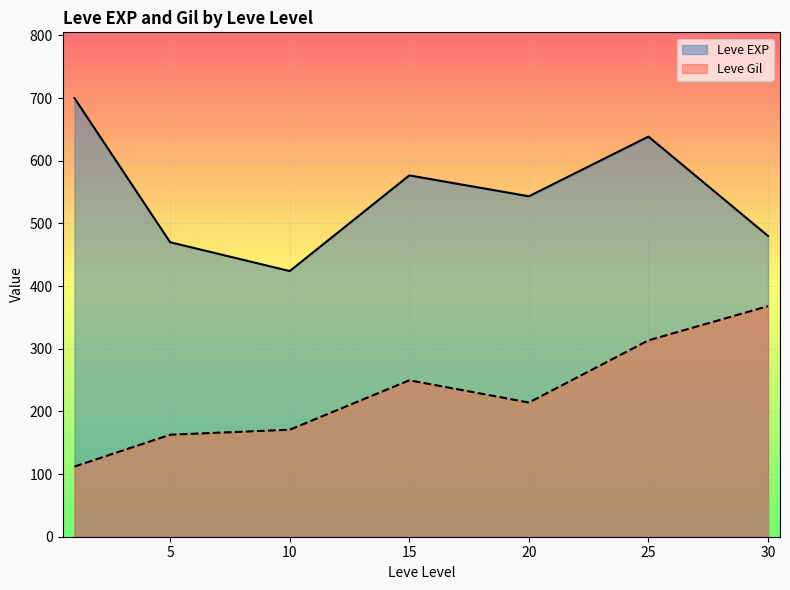

In Leve Gil, how many points are higher than both neighbors (excluding endpoints)?

1